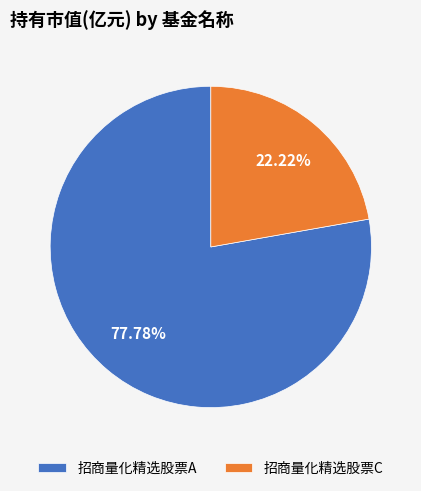

To the nearest percent, what portion does 招商量化精选股票C represent?

22%